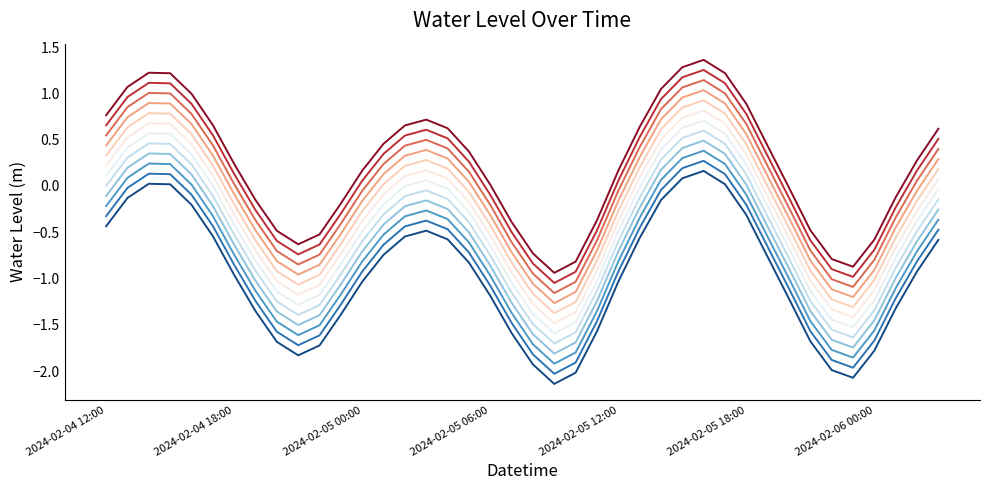

The value of Water Level (m) offset=-0.49 at 22 is -1.9. True or false?

True